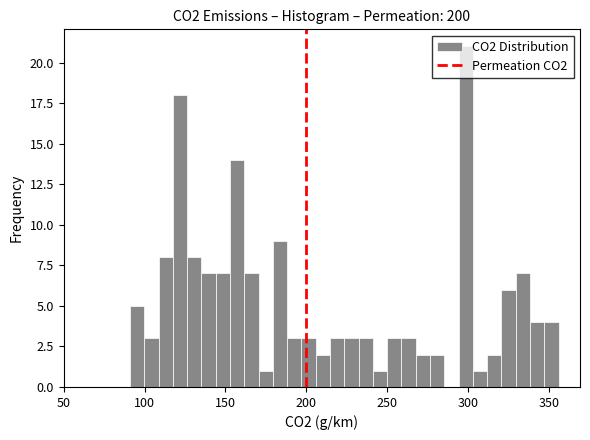

Around what value on the x-axis is the tallest bar? Give the approximate position of its centre, as read against the axis.

300